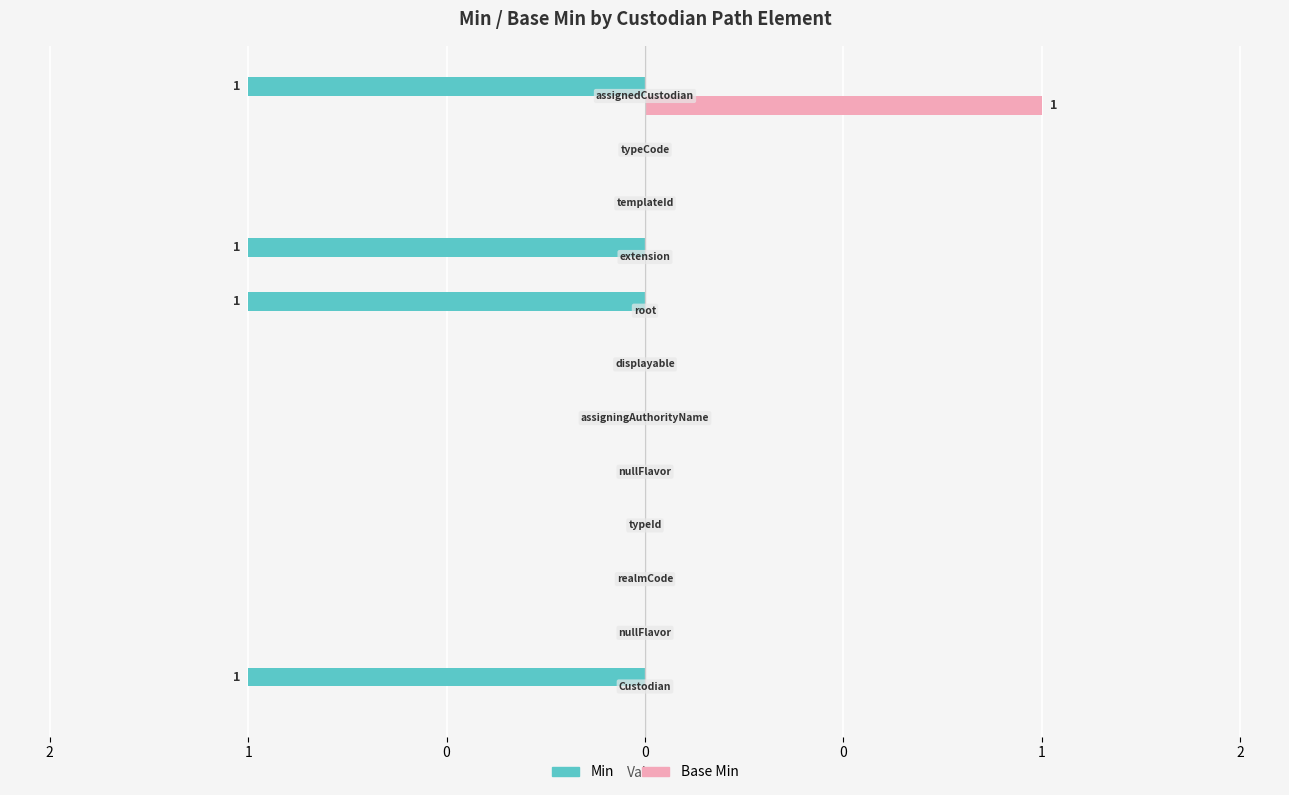

Reading left to right, what are all the values shown in this chart?

Min: -1	0	0	0	0	0	0	-1	-1	0	0	-1
Base Min: 0	0	0	0	0	0	0	0	0	0	0	1